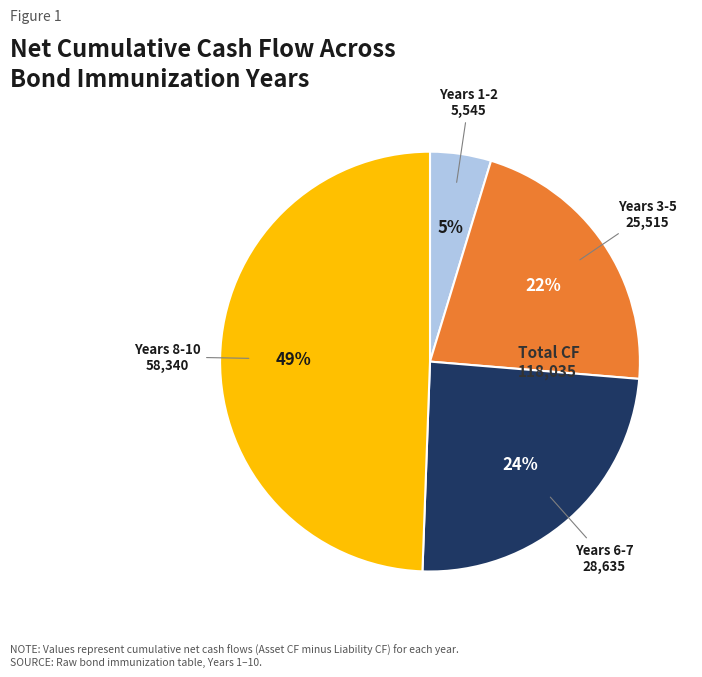

What percentage is the Years 3-5 slice, to the nearest percent?

22%